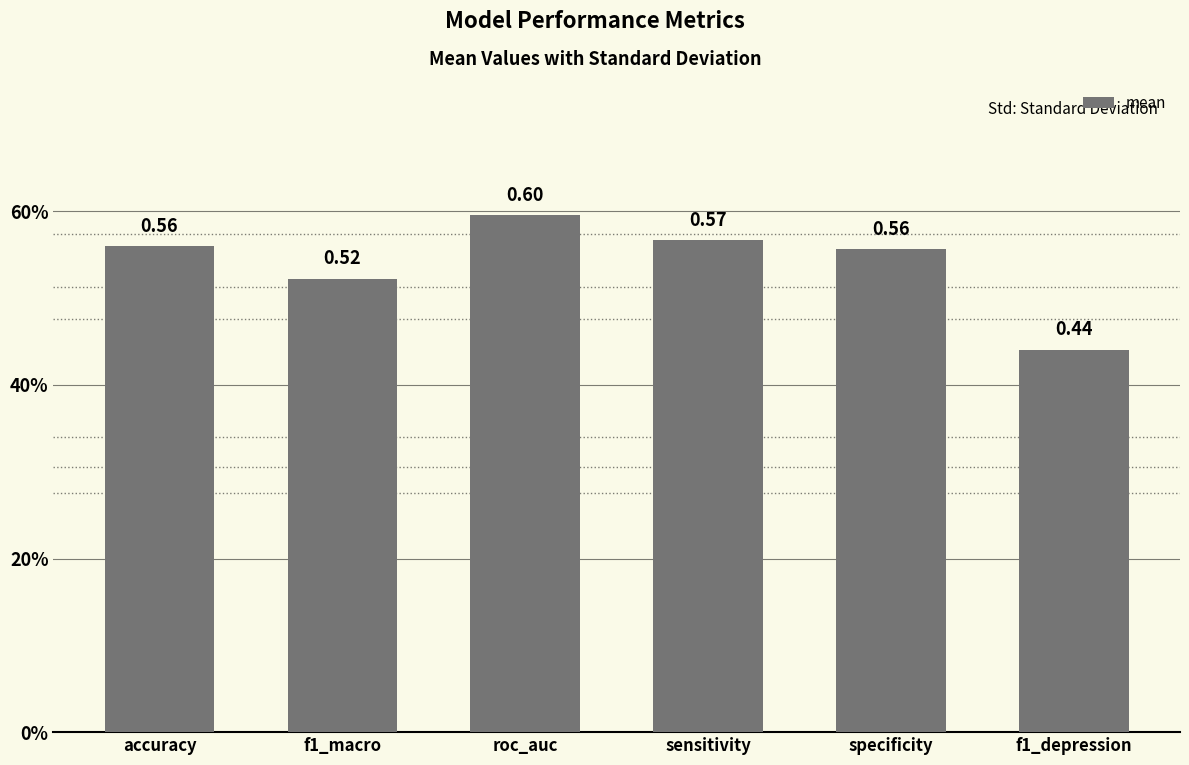

What is the maximum value shown in the chart?

0.6